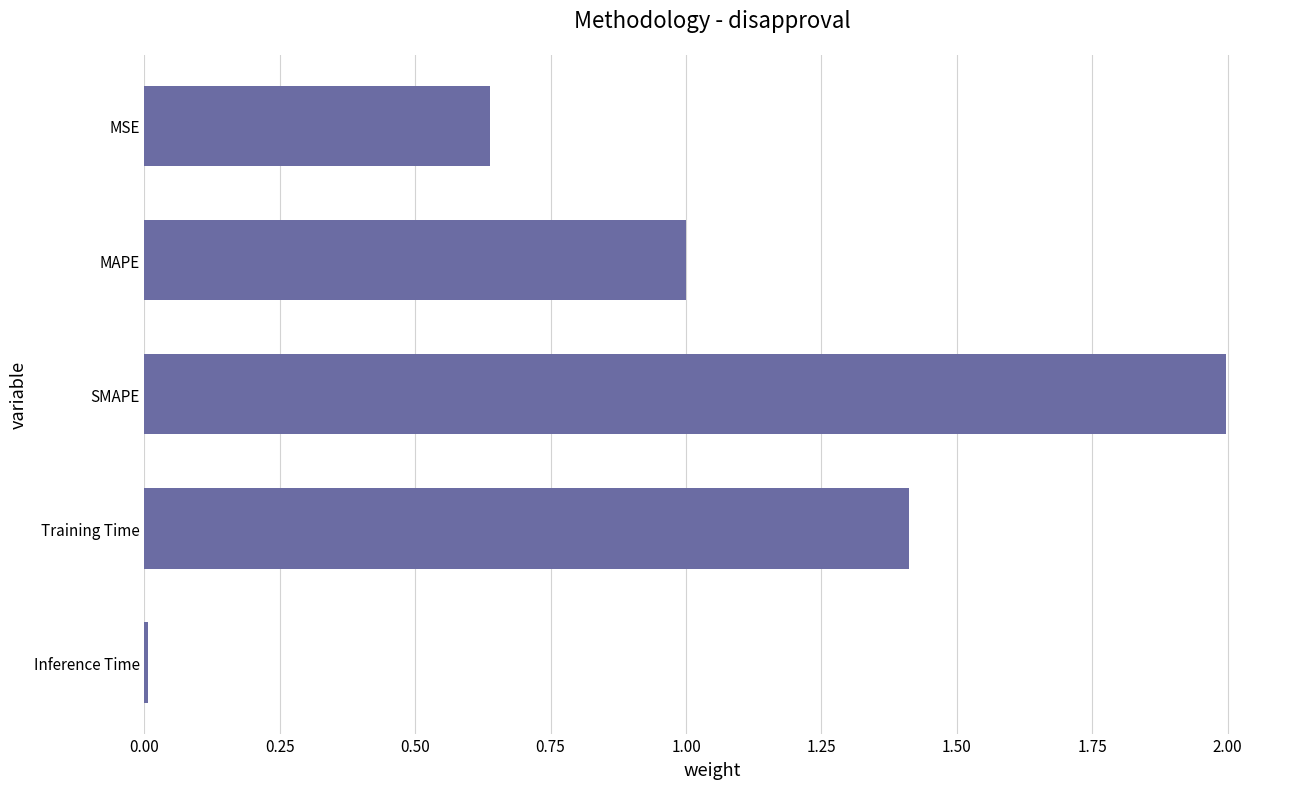

What is the difference between the maximum and minimum values?

2.0